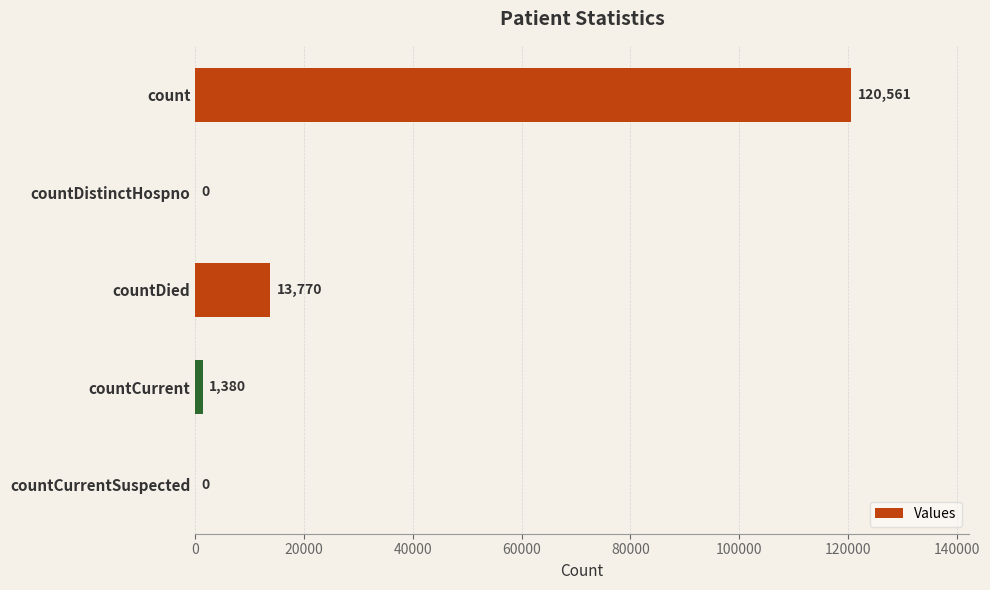

What is the sum of all values?

135711